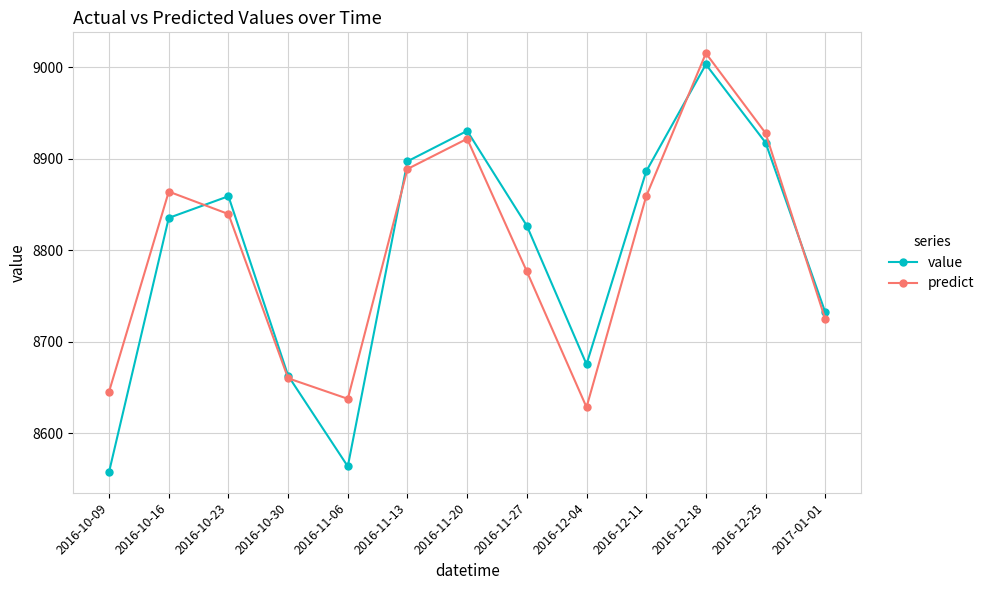

Rank the series at 2016-10-09 from lowest to highest value.

value, predict